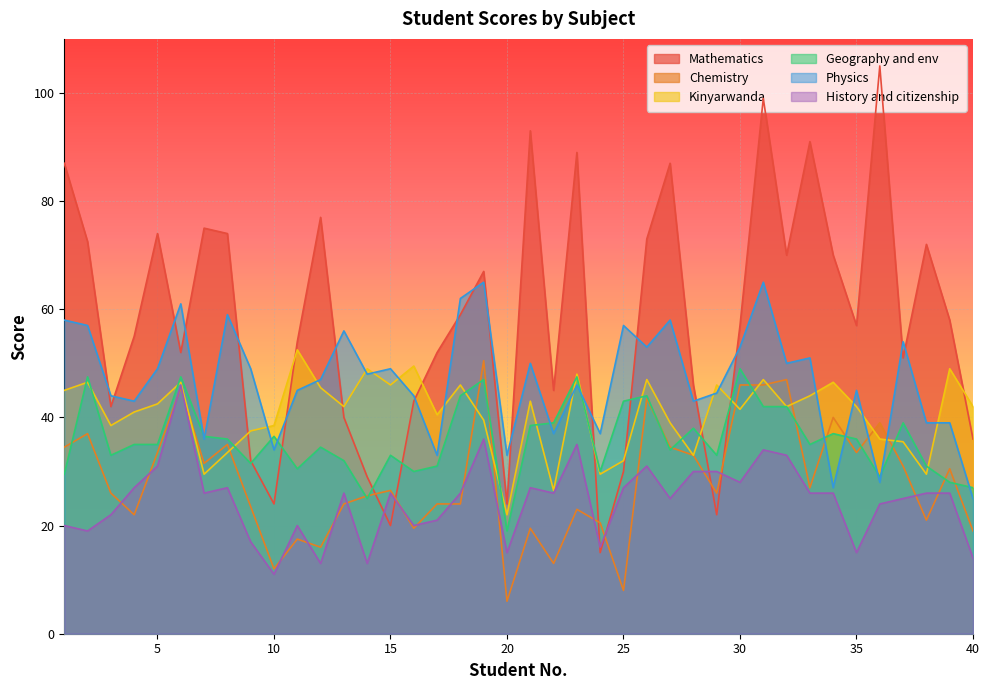

At which category does Chemistry reach its first local valley?

4